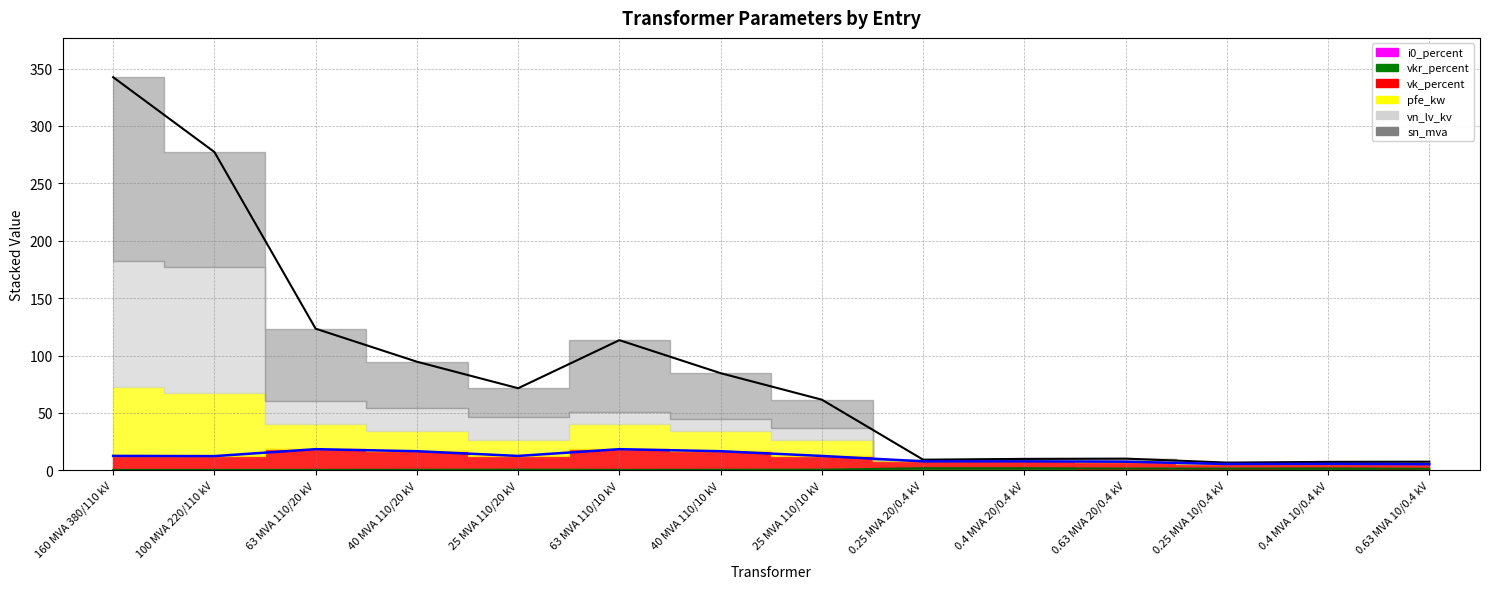

Count the number of categories in the chart.

14